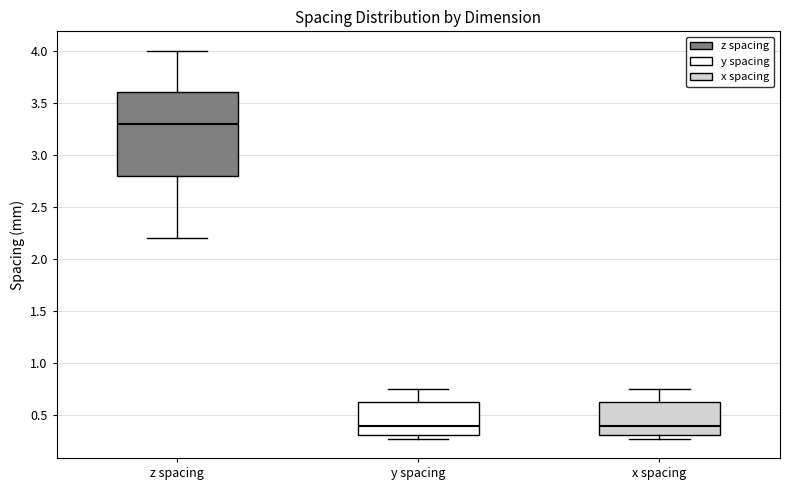

Where is the upper edge of the box for x spacing on the y-axis? The values are not printed on the chart, so give them approximately, as read against the axis.

0.65